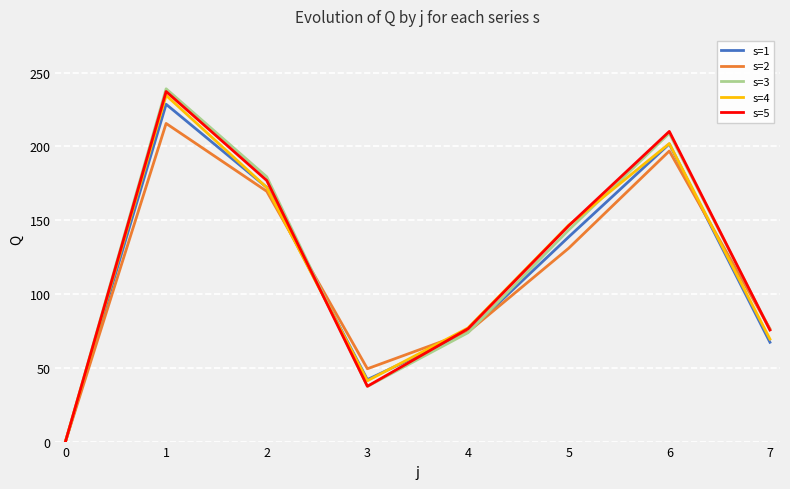

What is the difference between the highest and lowest values at 6?

13.3